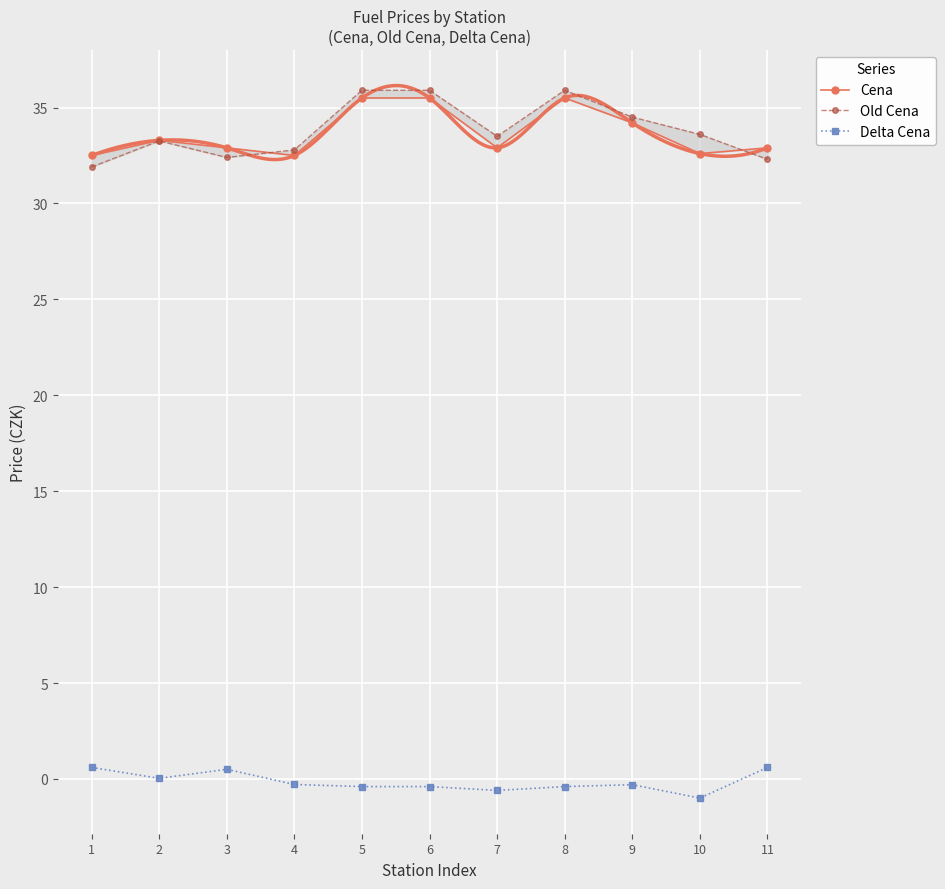

At which label does Cena reach its minimum?

1